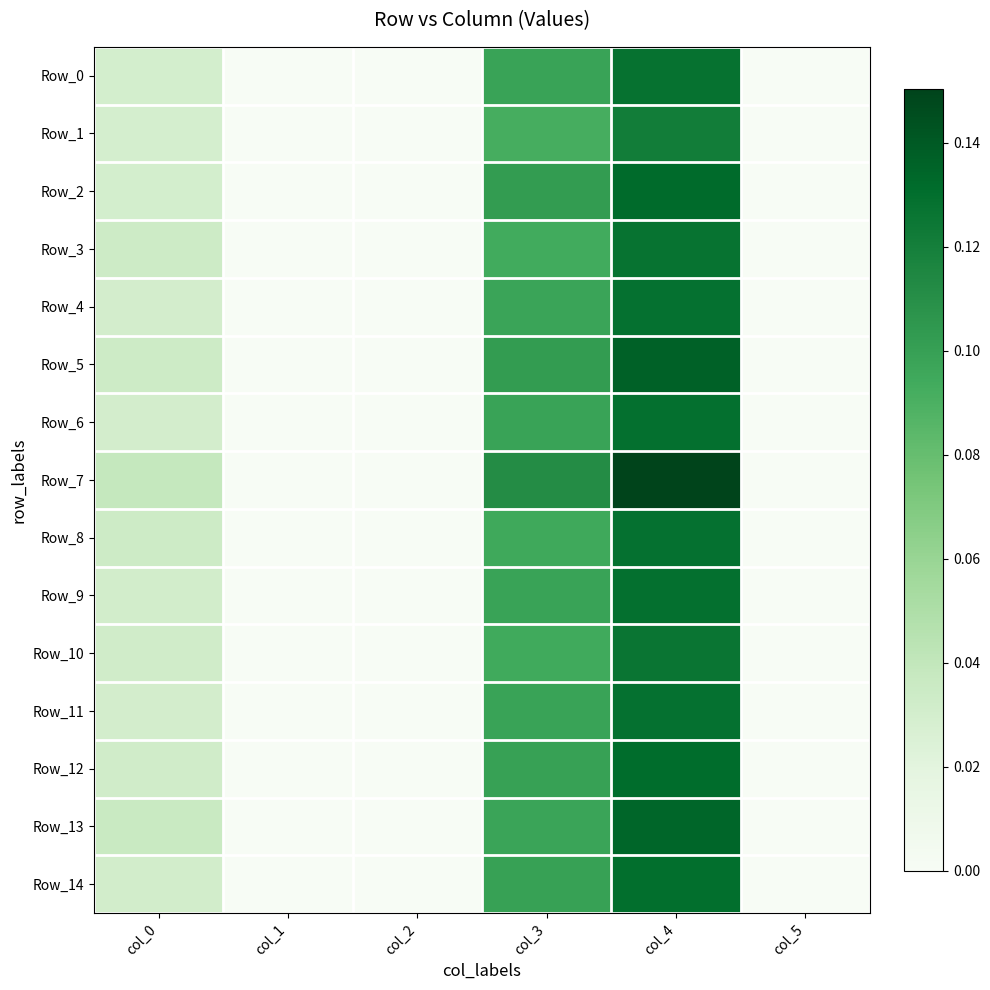

What is the total value across all series at col_4?

2.0